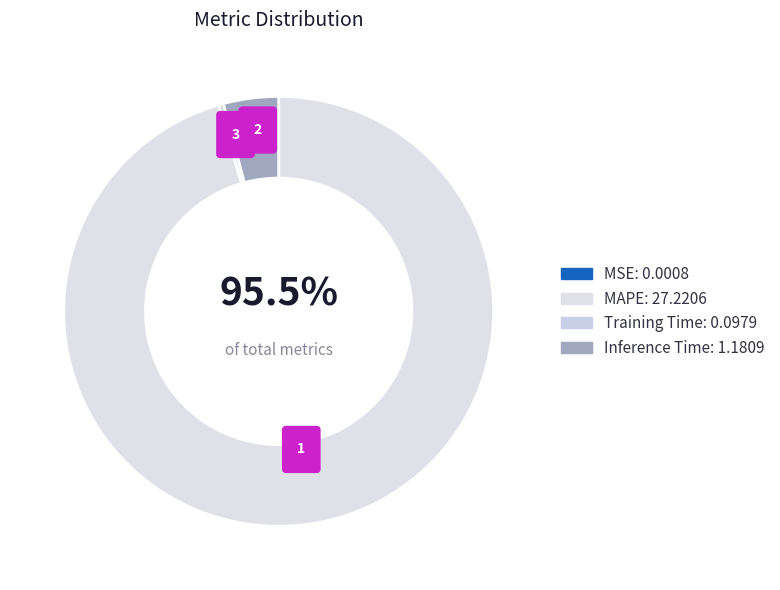

What is the total percentage of MAPE and Inference Time?

99.7%